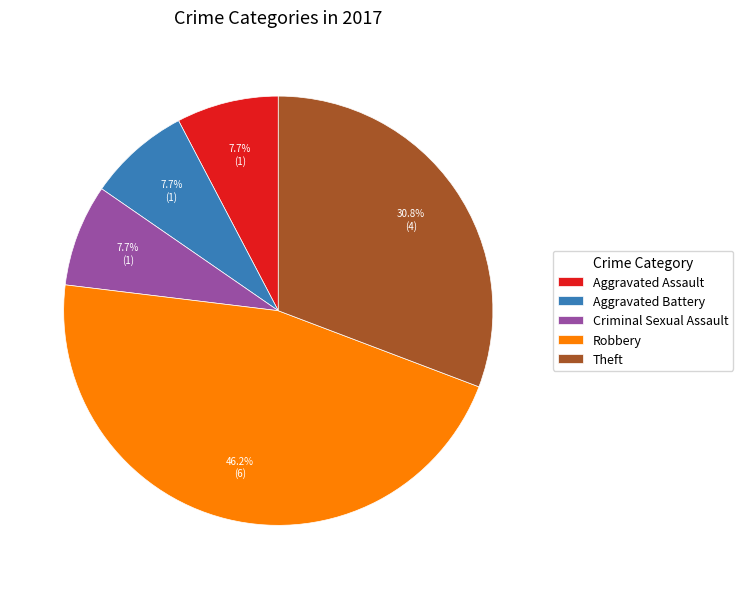

Which slice is the largest?

Robbery